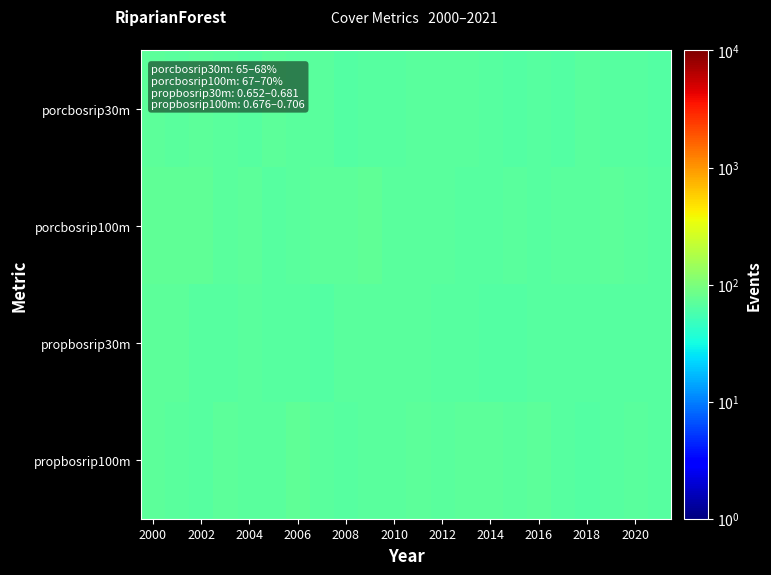

How many categories are shown in the chart?

22